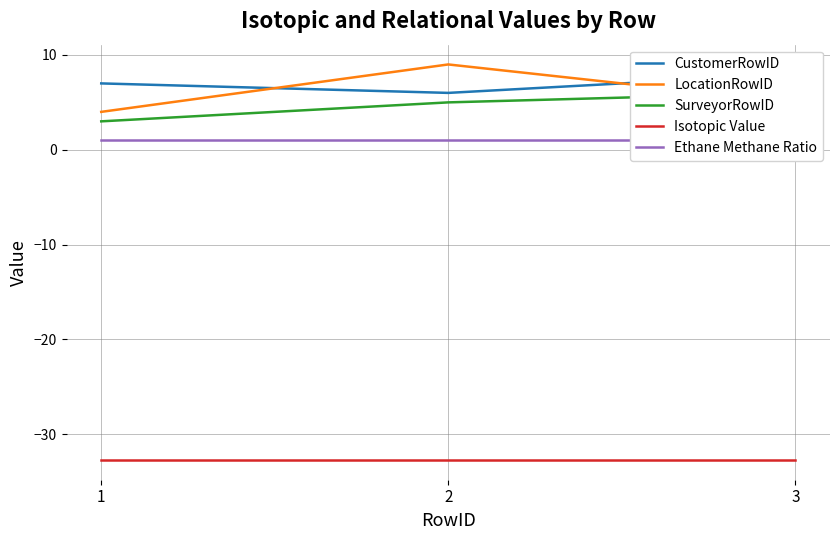

What is the difference between the second highest and minimum values in the CustomerRowID series?

1.0